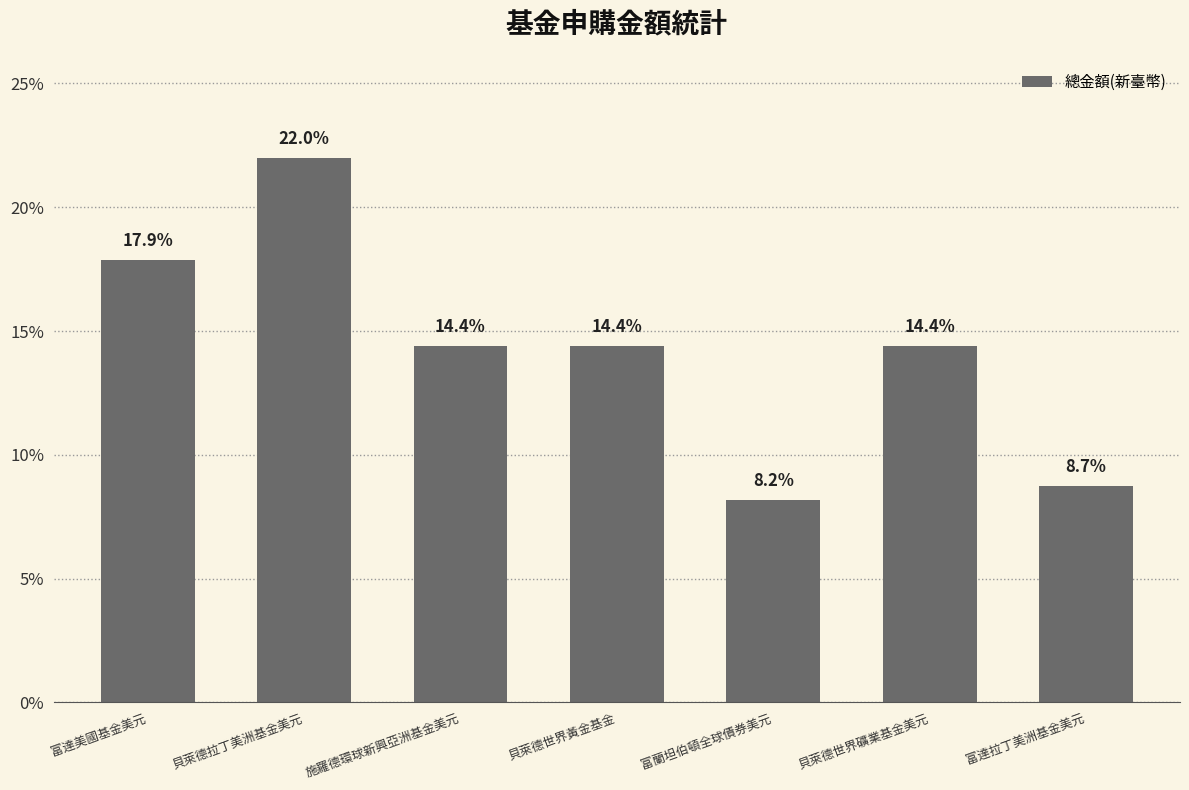

Where does the data first go above 14?

富達美國基金美元